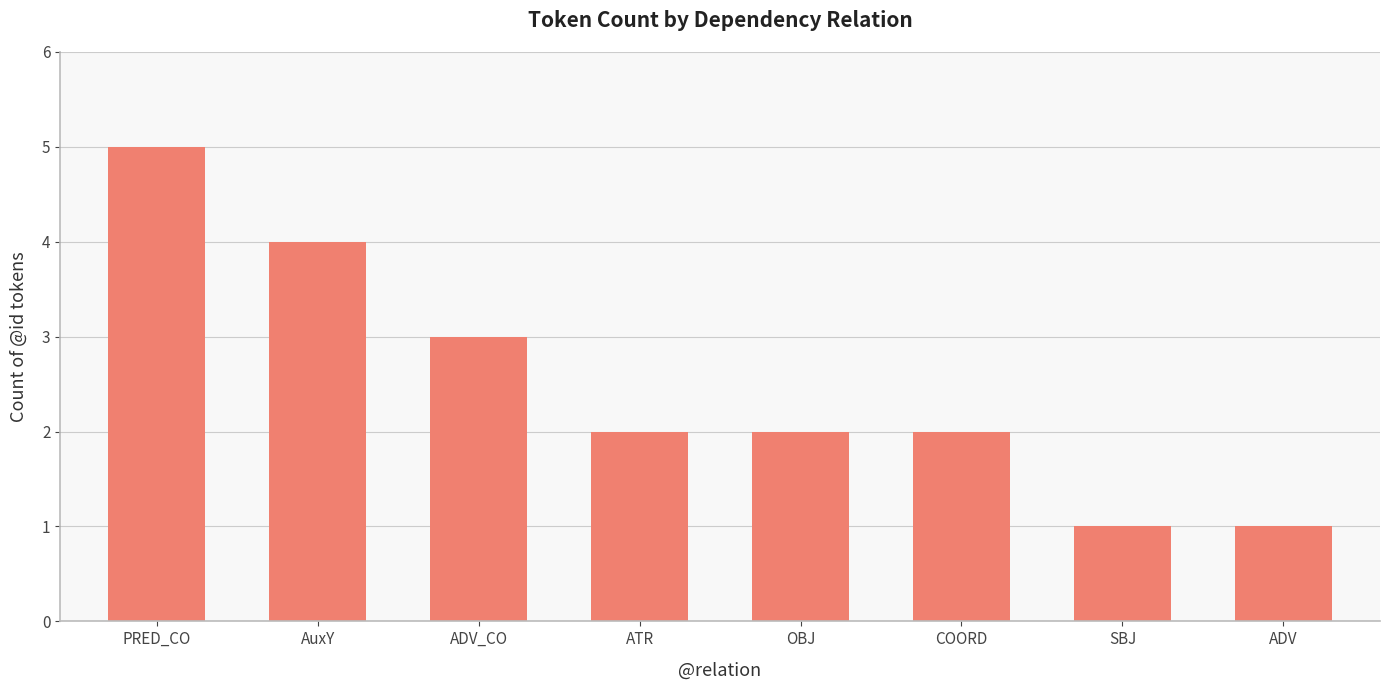

What is the smallest value displayed?

1